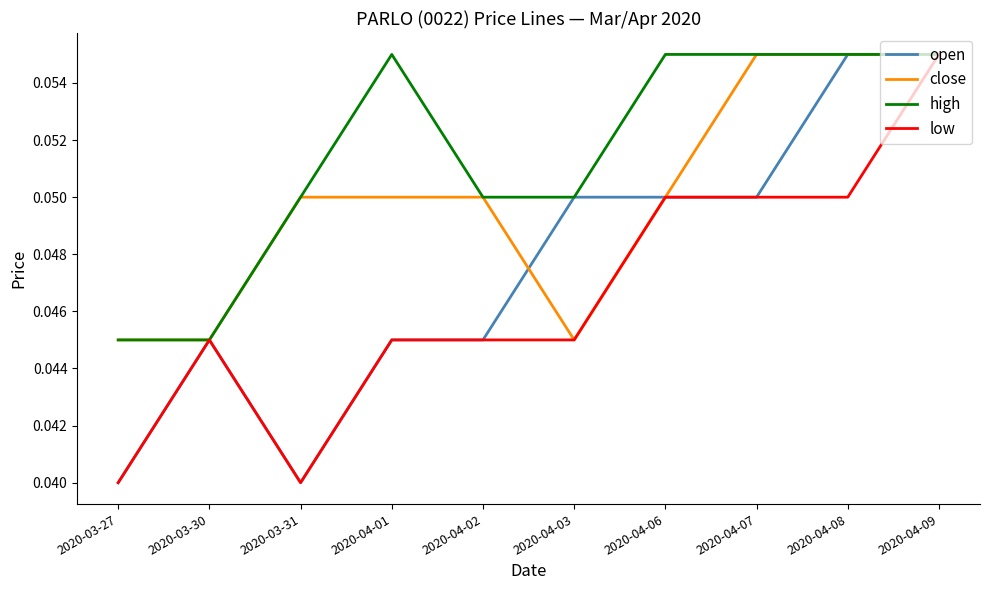

What are all the series names shown in the legend?

open, close, high, low